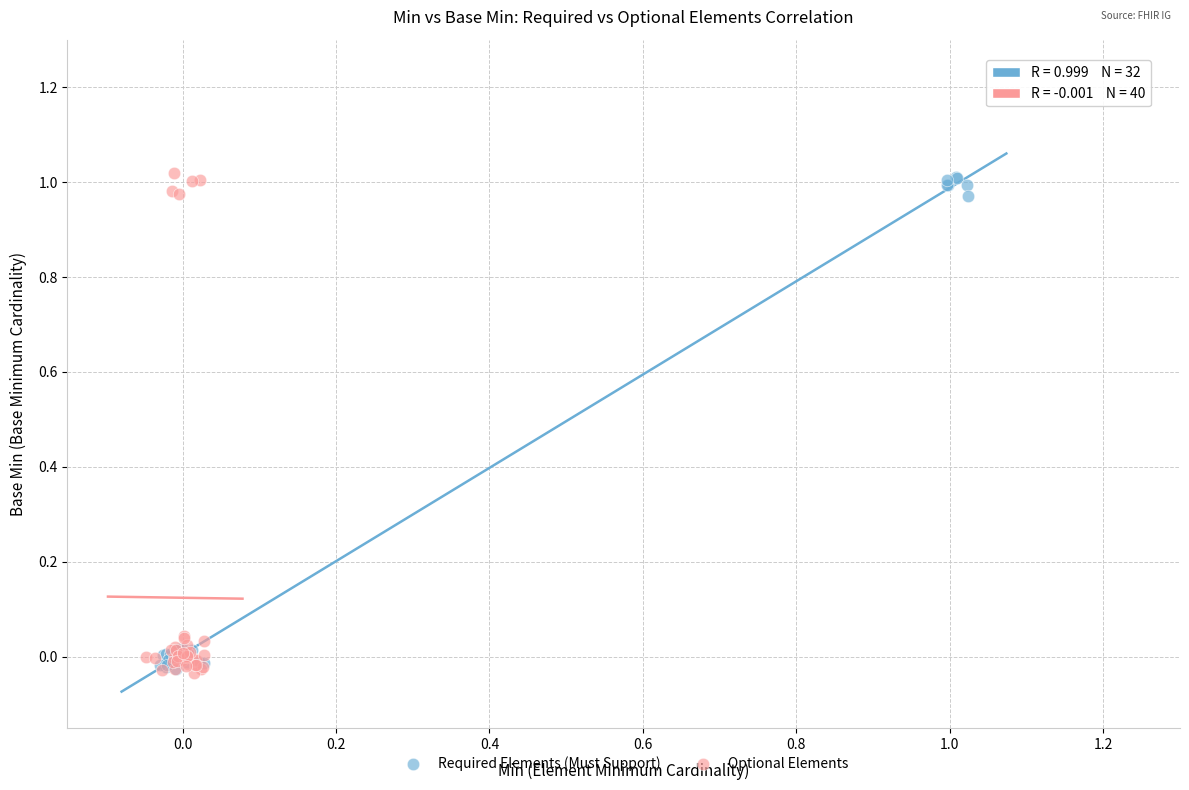

What are all the series names shown in the legend?

Required Elements (Must Support), Optional Elements